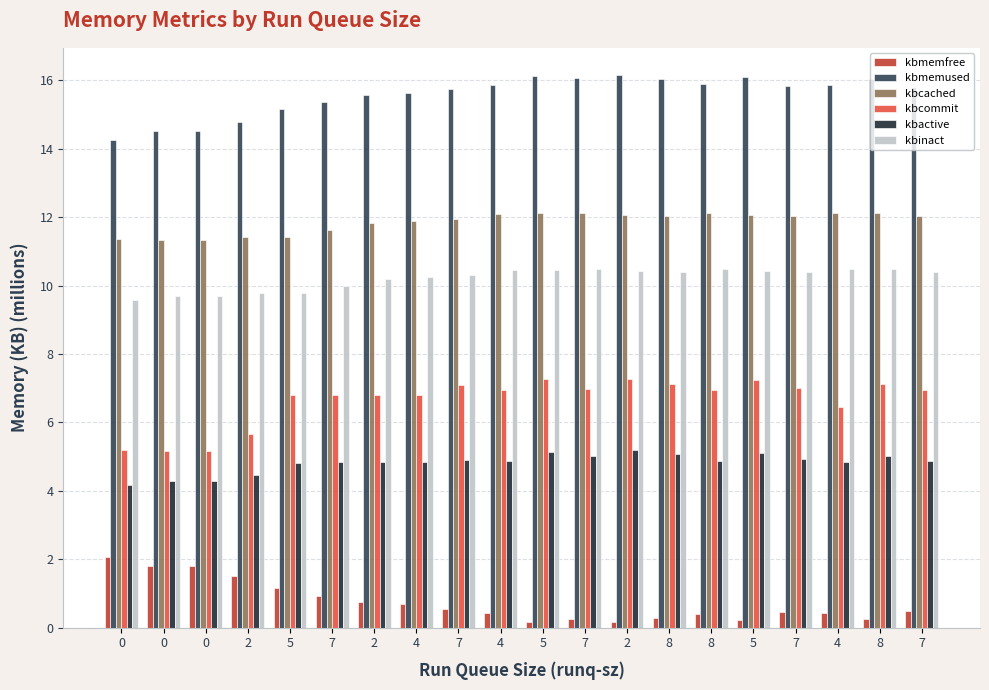

What are all the series names shown in the legend?

kbmemfree, kbmemused, kbcached, kbcommit, kbactive, kbinact